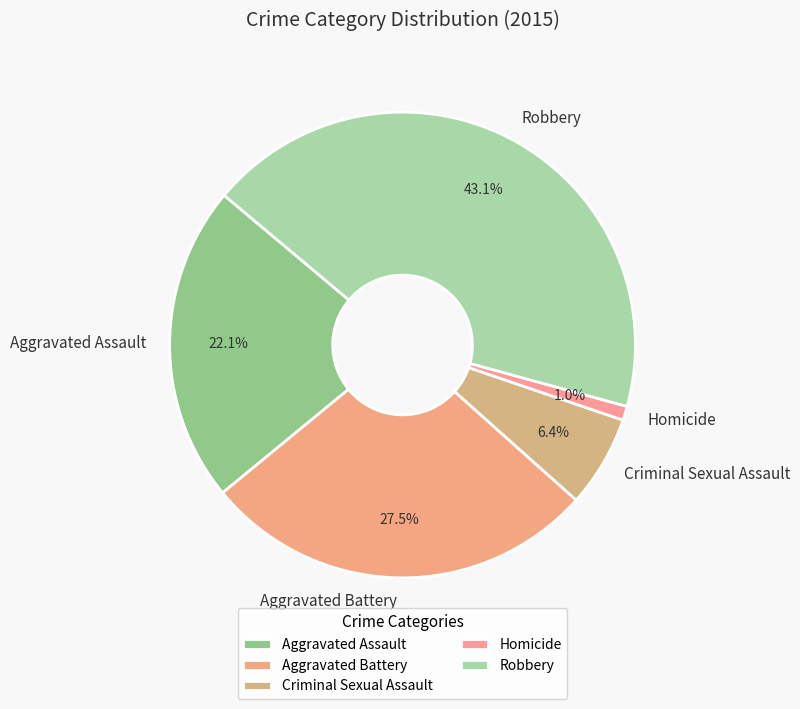

Do Aggravated Battery and Aggravated Assault together represent more than half of the pie?

No